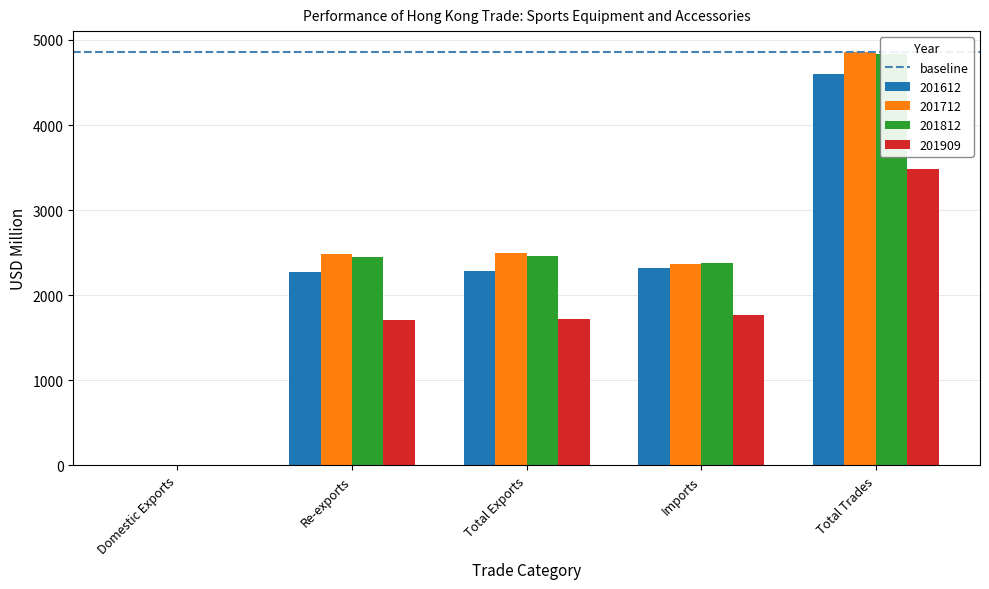

What is the minimum value shown in the chart?

3.4